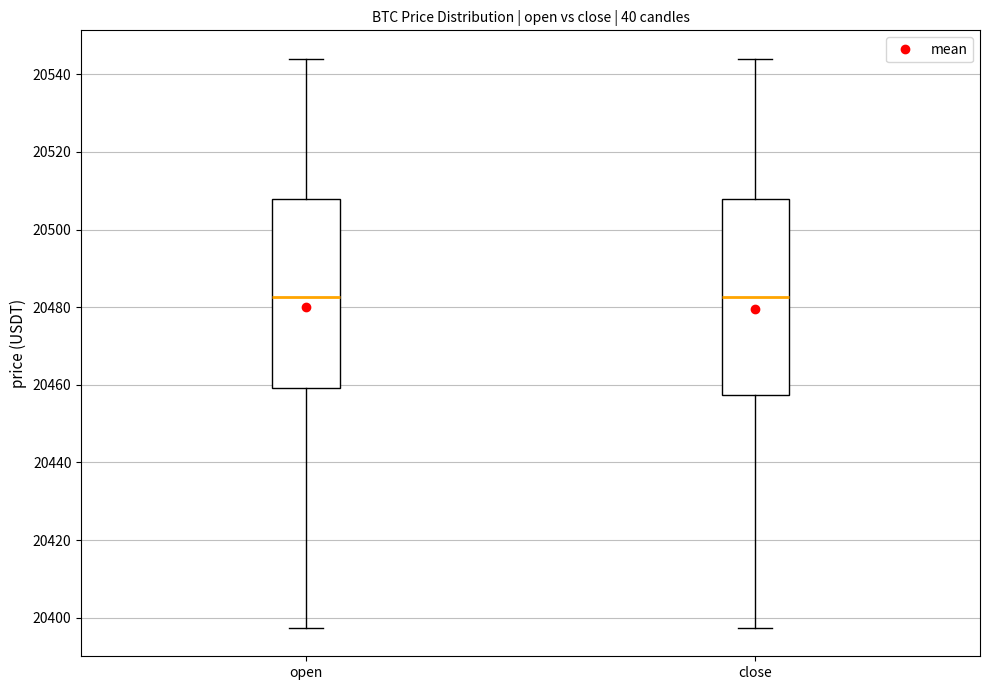

Reading left to right, transcribe this box plot: for each box, give where its median line is, the range the box spans, and where its two whiskers end, as read against the y-axis. The values are not printed on the chart, so give them approximately, as read against the axis.

open: median 20482, box 20460 to 20508, whiskers 20398 to 20544
close: median 20482, box 20458 to 20508, whiskers 20398 to 20544